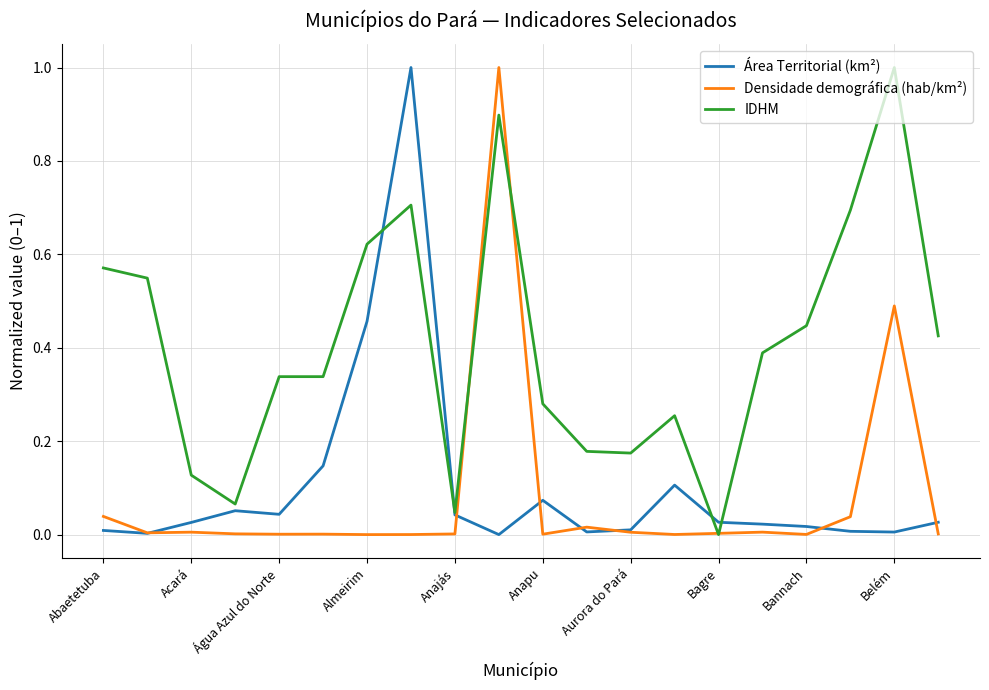

What is the maximum value for IDHM?

1.0